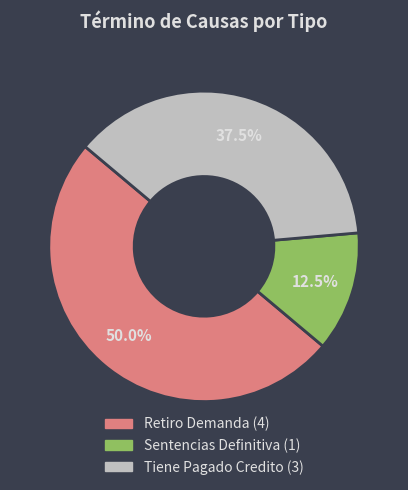

Is it true that Tiene Pagado Credito is 46% of the pie?

False